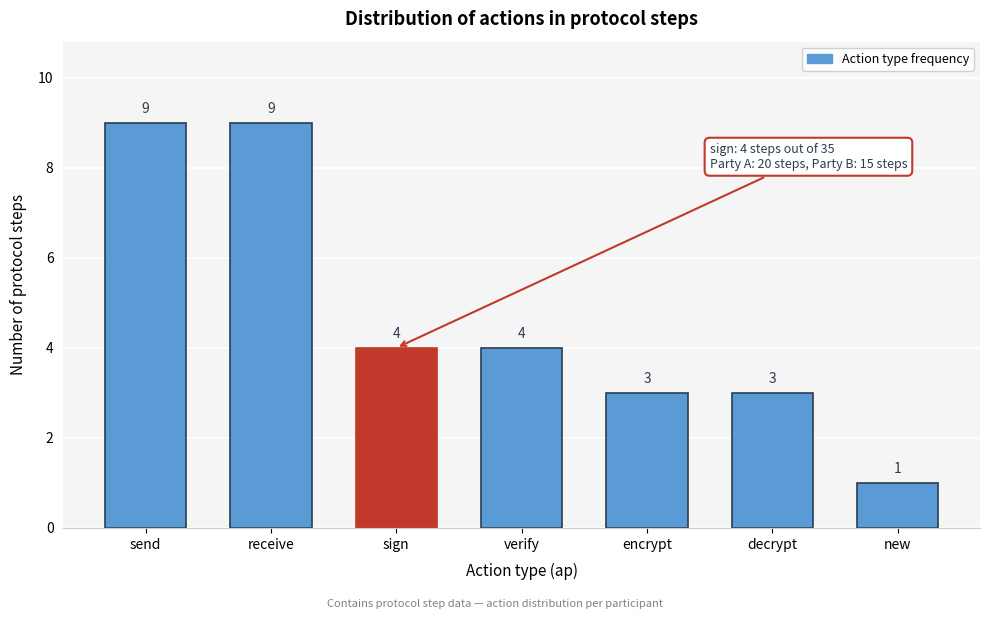

Reading right to left, list all the values displayed in this chart.

1	3	3	4	4	9	9